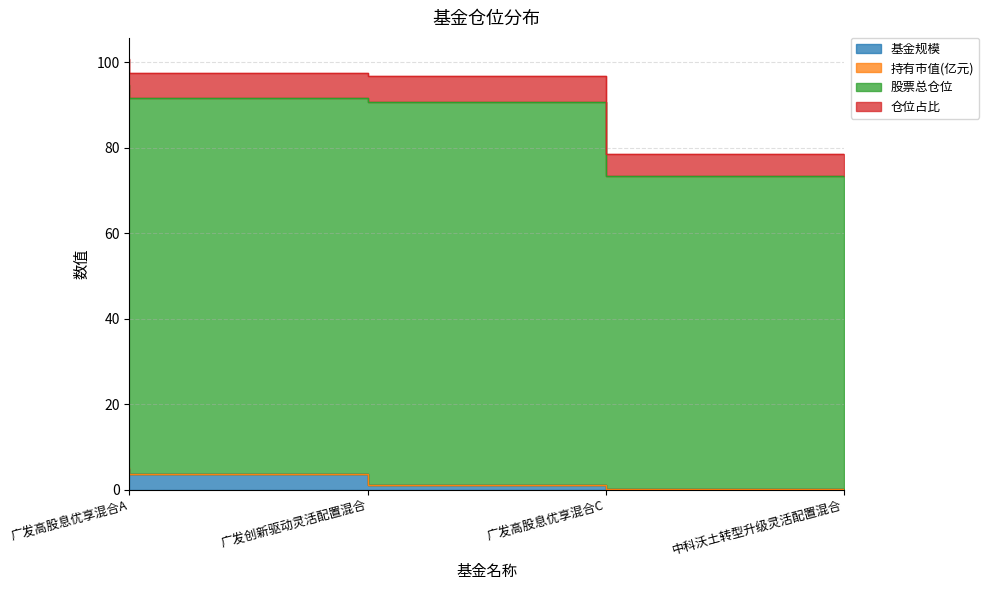

How many data points in 基金规模 are less than 3?

2